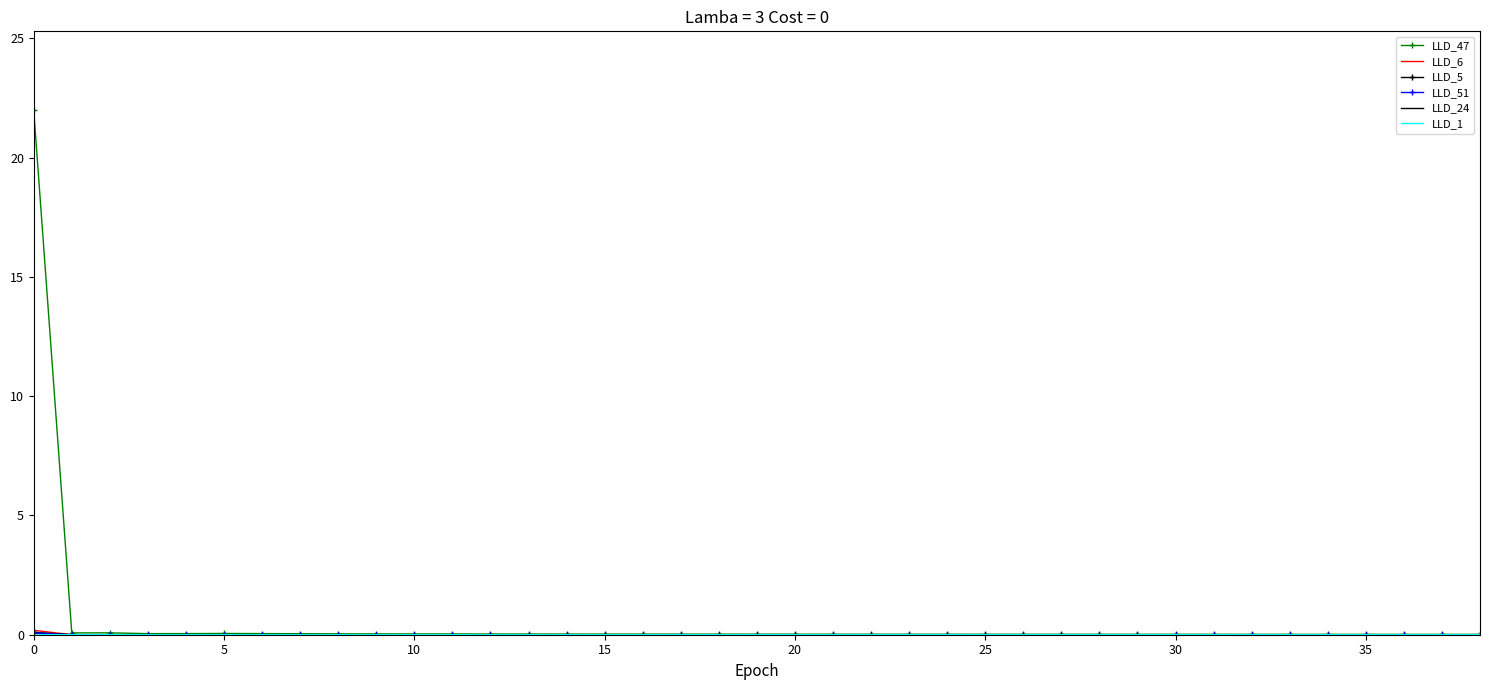

Which series has the widest spread of values?

LLD_47